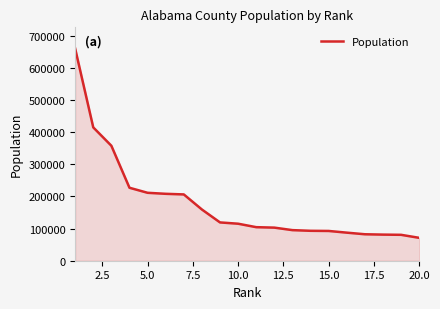

What is the difference between the maximum and minimum values?

588692